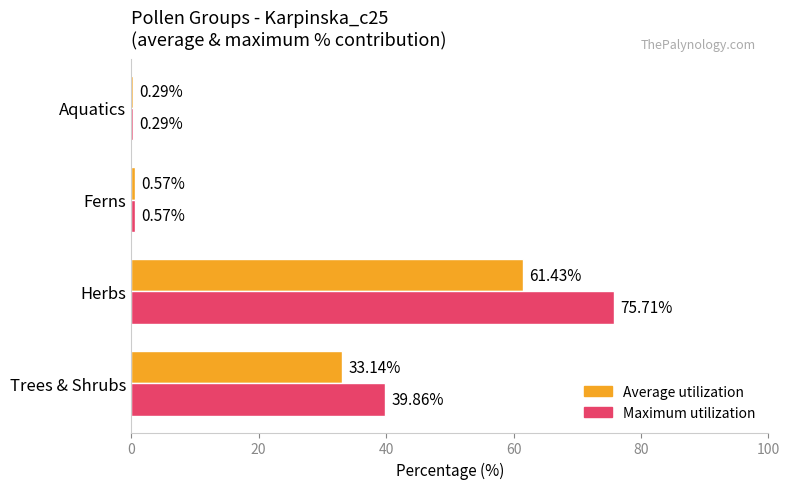

Which series has the largest total across all categories?

Maximum utilization